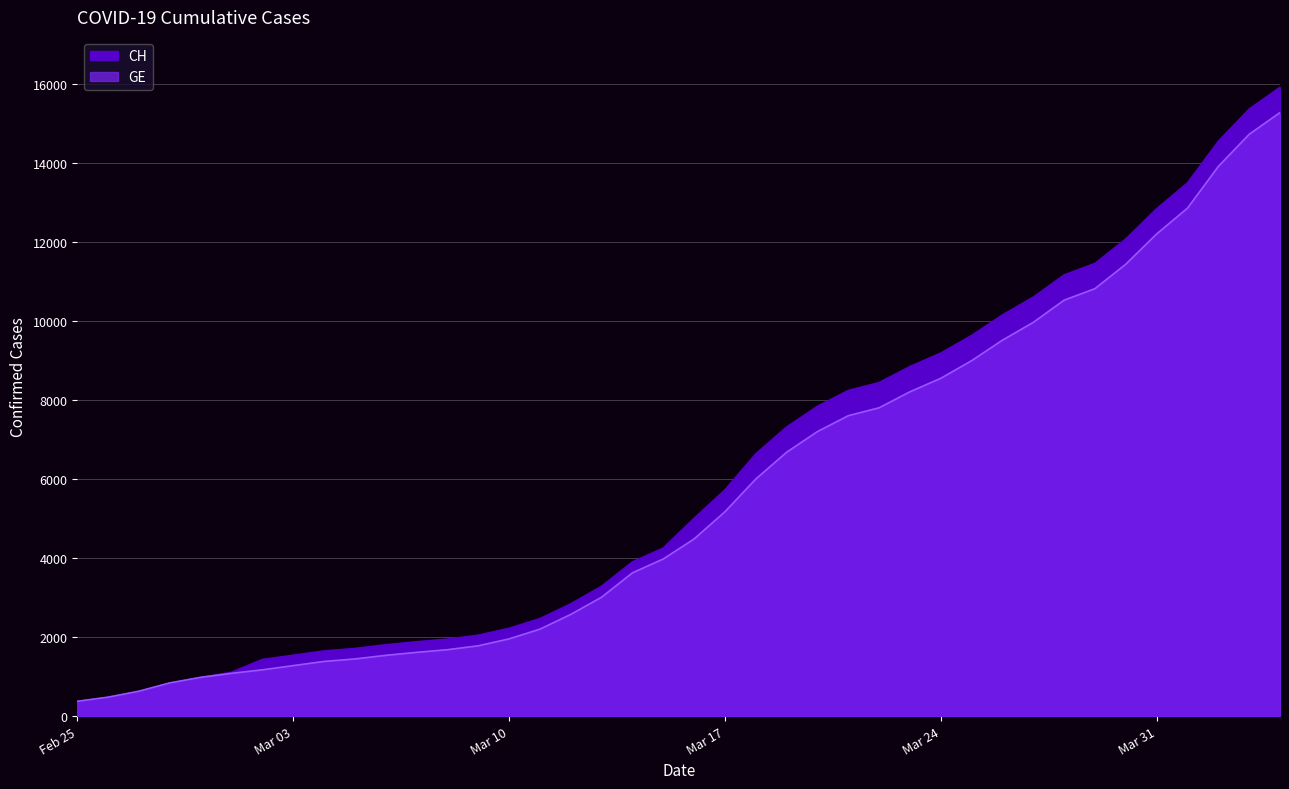

True or false: CH and GE cross at least once.

False